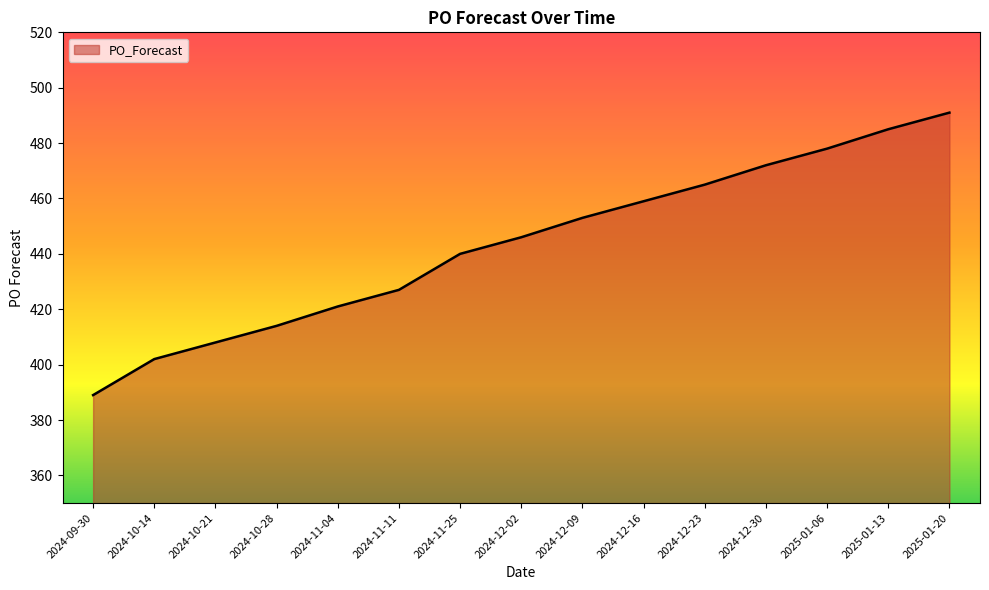

Does the chart display data point markers on the line(s)?

No